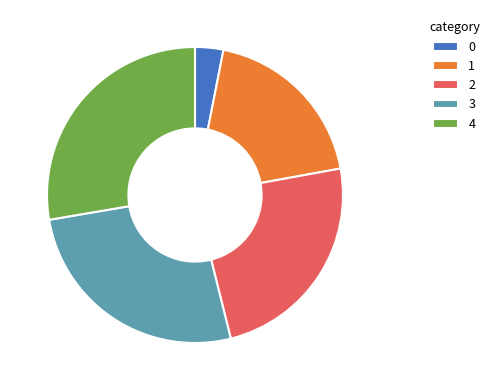

Is there a majority slice in this chart?

No